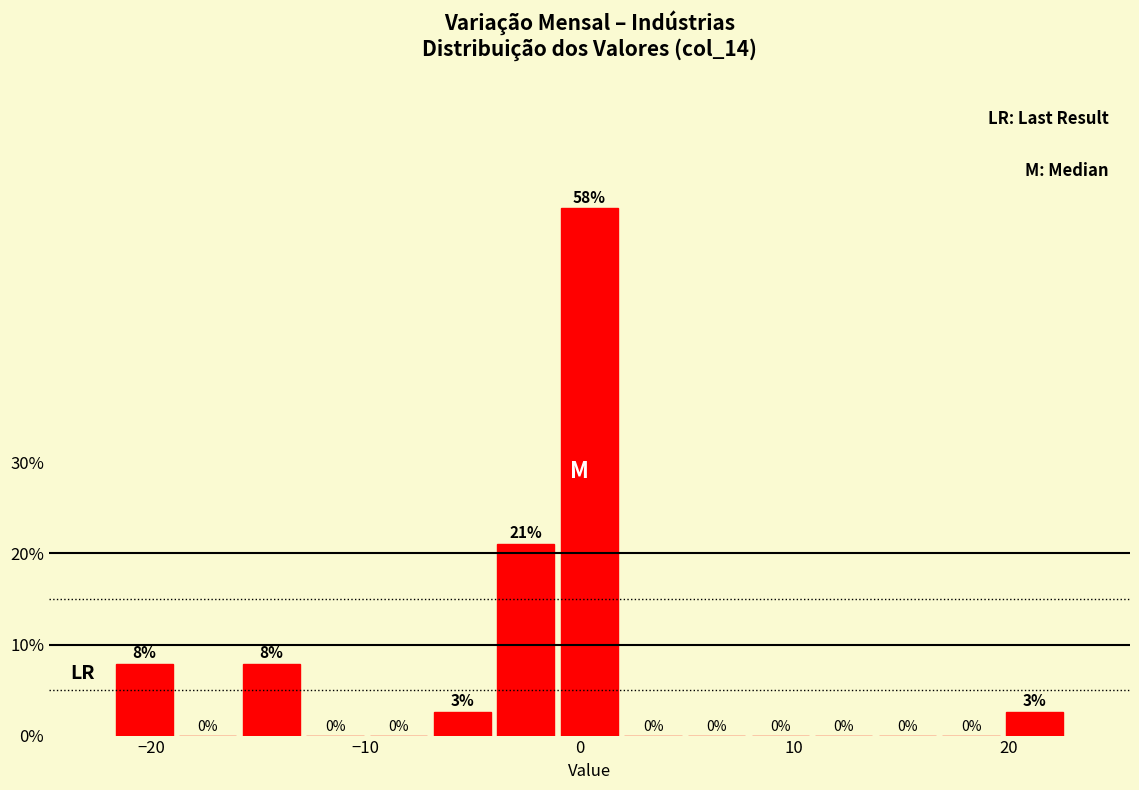

Around what value on the x-axis is the tallest bar? Give the approximate position of its centre, as read against the axis.

0